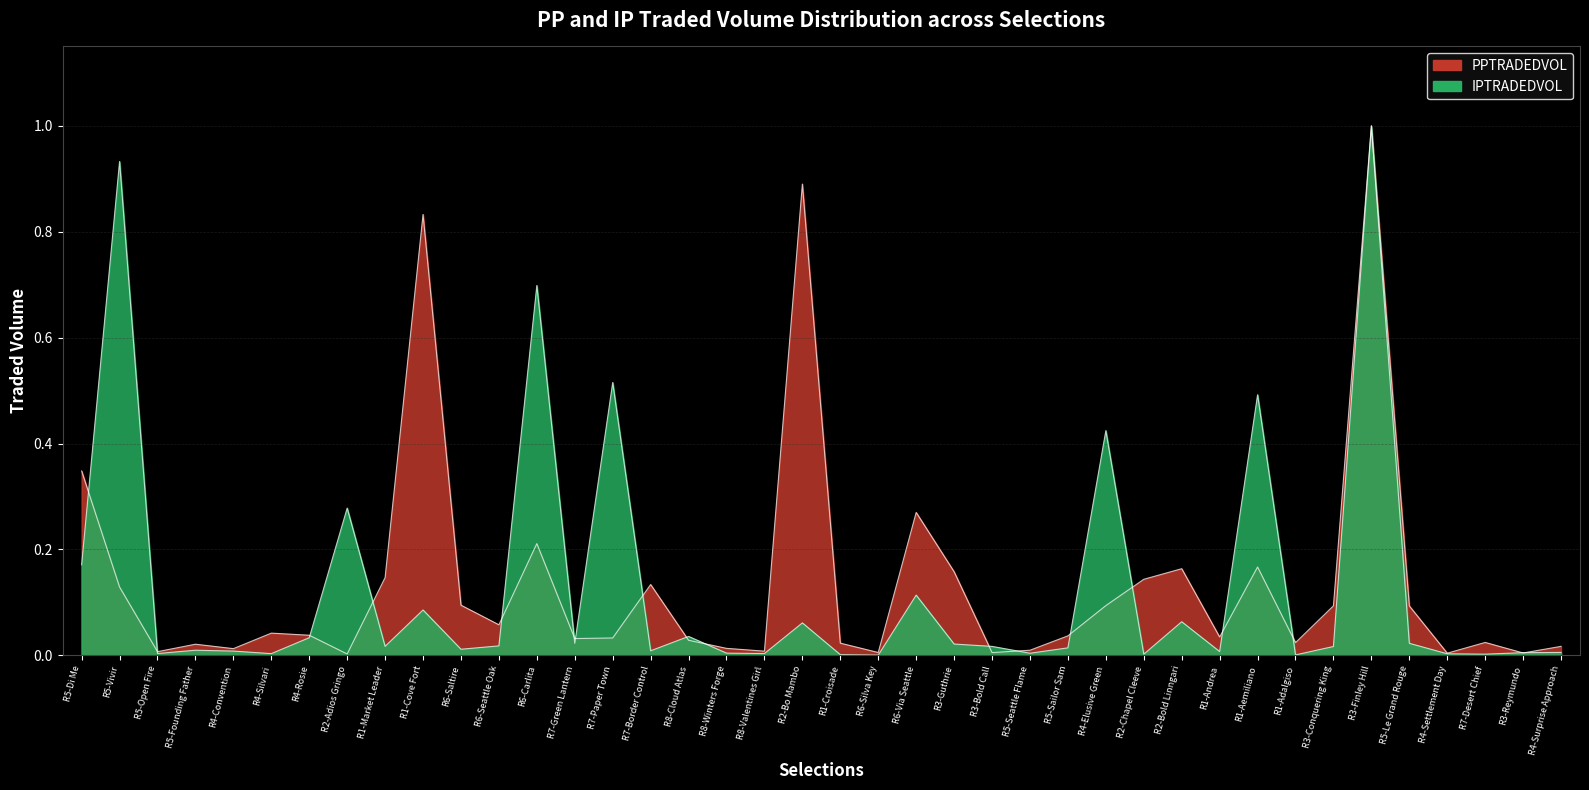

How many intersections are there between PPTRADEDVOL and IPTRADEDVOL?

18